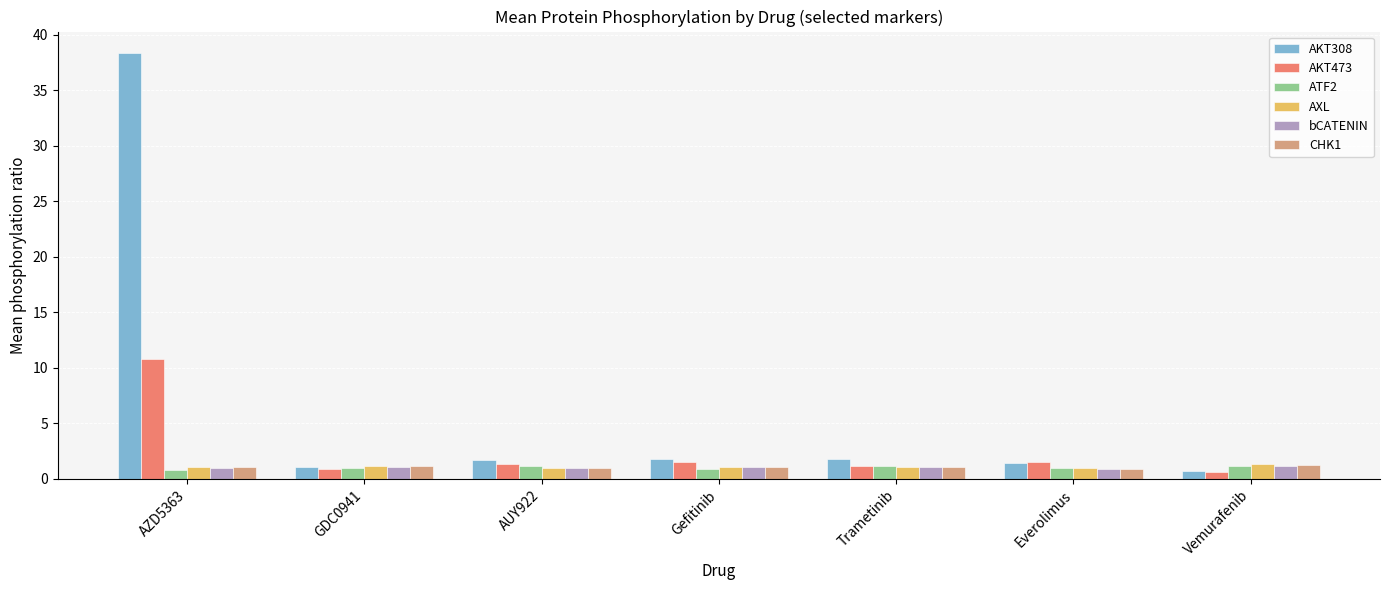

Which series has the largest total across all categories?

AKT308